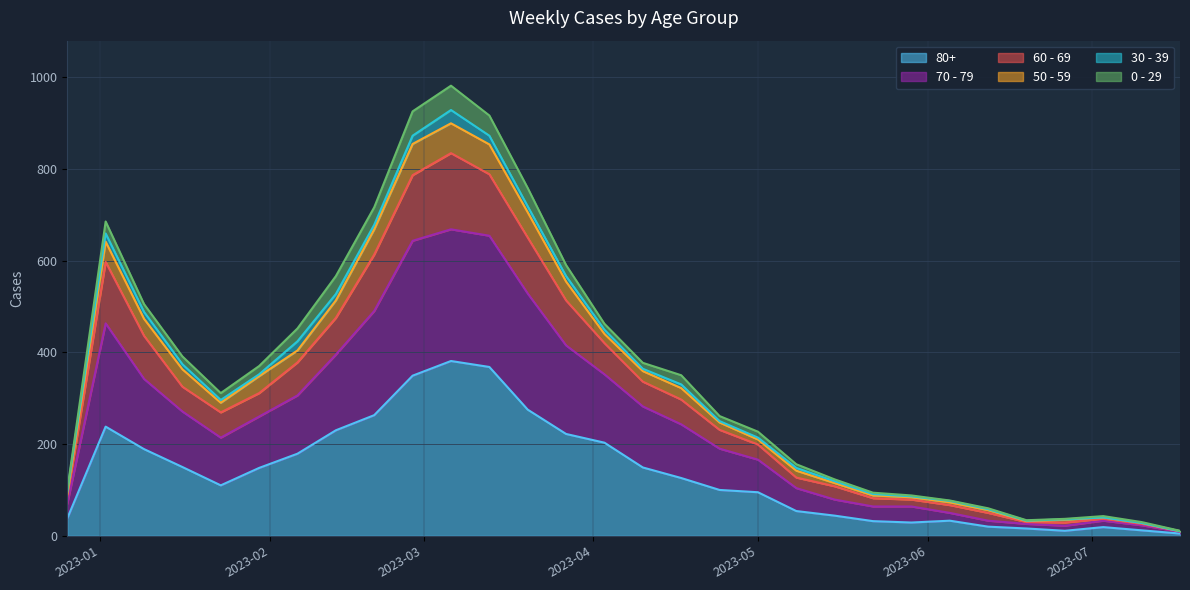

What is the difference between the 80+ values at 2023-06-12 and 2023-03-27?

202